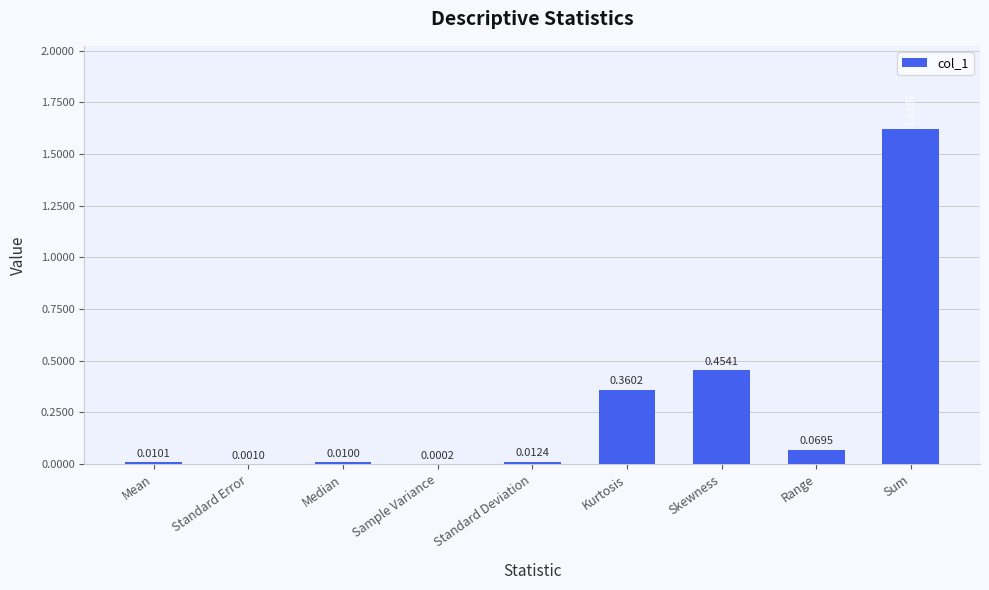

The value at Sum is 0.9. True or false?

False